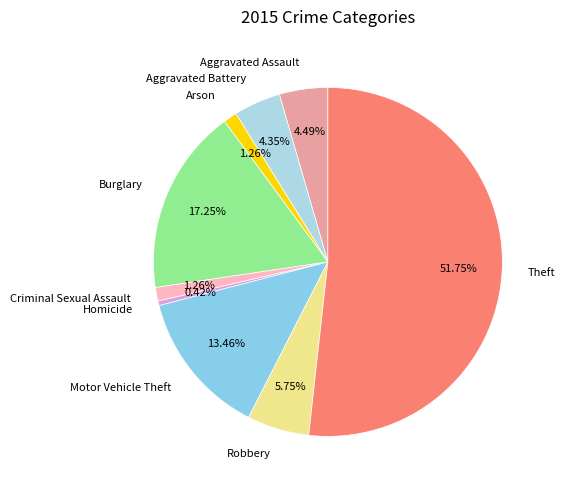

To the nearest percent, what is the combined percentage of Motor Vehicle Theft and Arson?

15%